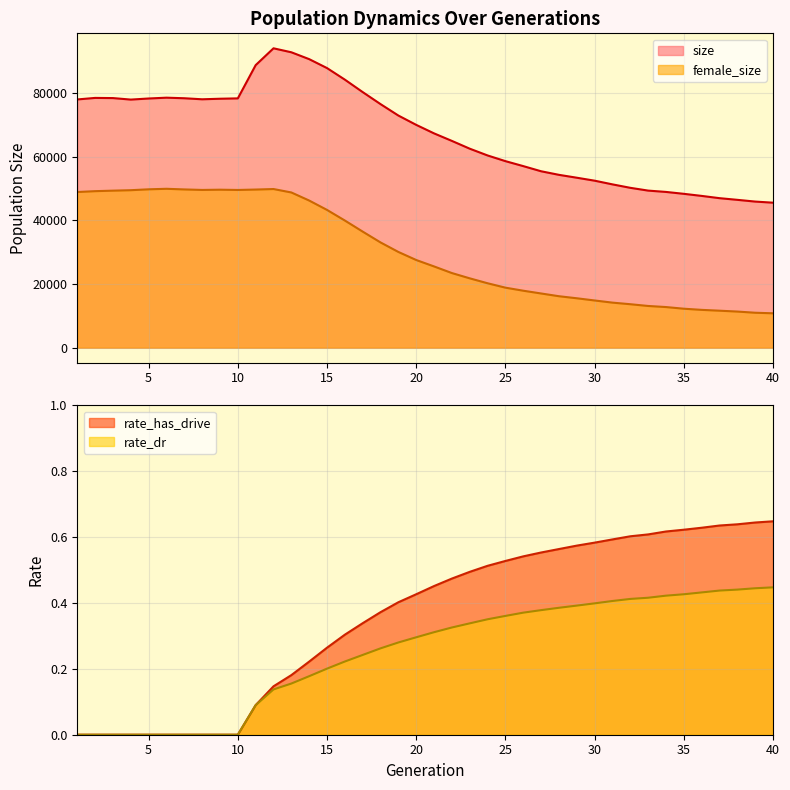

What are all the series names shown in the legend?

size, female_size, rate_dr, rate_has_drive